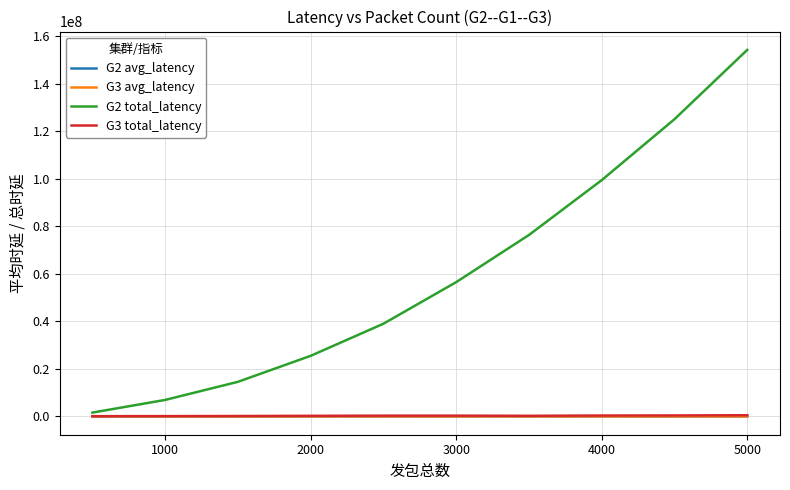

Which series has the largest range (max minus min)?

G2 total_latency